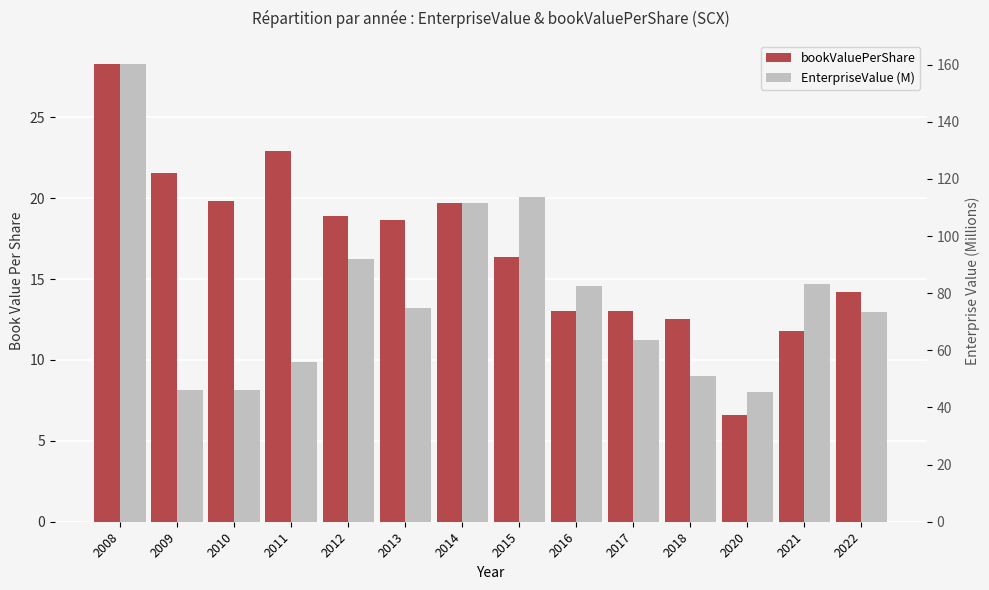

Reading left to right, list all the values displayed in this chart.

bookValuePerShare: 28.3	21.6	19.9	22.9	18.9	18.6	19.7	16.4	13.0	13.1	12.5	6.6	11.8	14.2
EnterpriseValue (M): 160.4	46.2	46.1	56.0	91.9	74.8	111.6	113.7	82.4	63.6	51.0	45.5	83.3	73.4